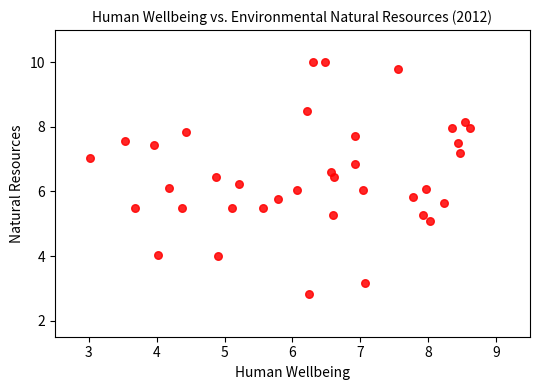

What is the range of X values (max minus min)?

5.6